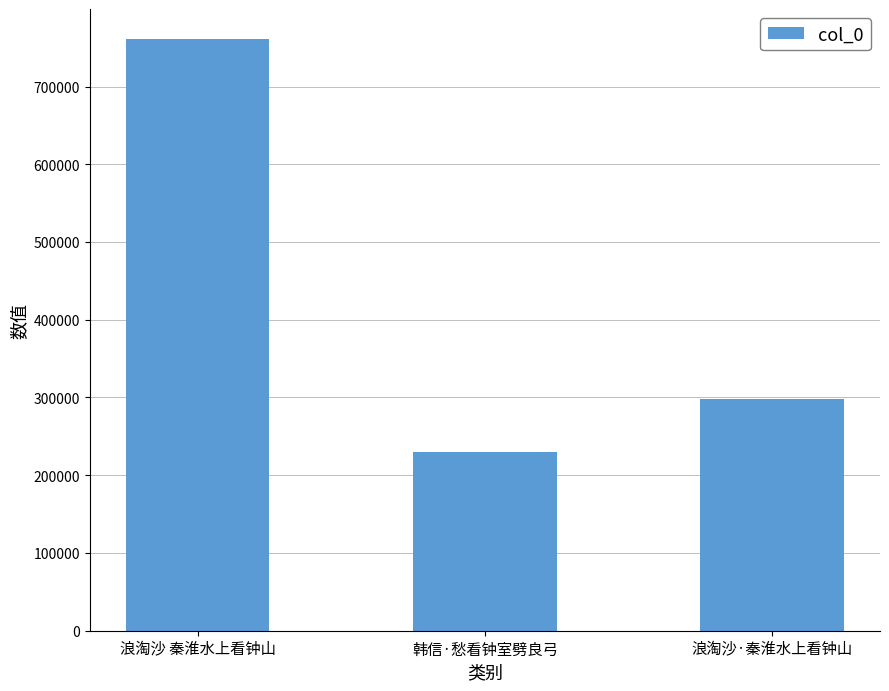

Rank the categories by value from lowest to highest.

韩信·愁看钟室劈良弓, 浪淘沙·秦淮水上看钟山, 浪淘沙 秦淮水上看钟山